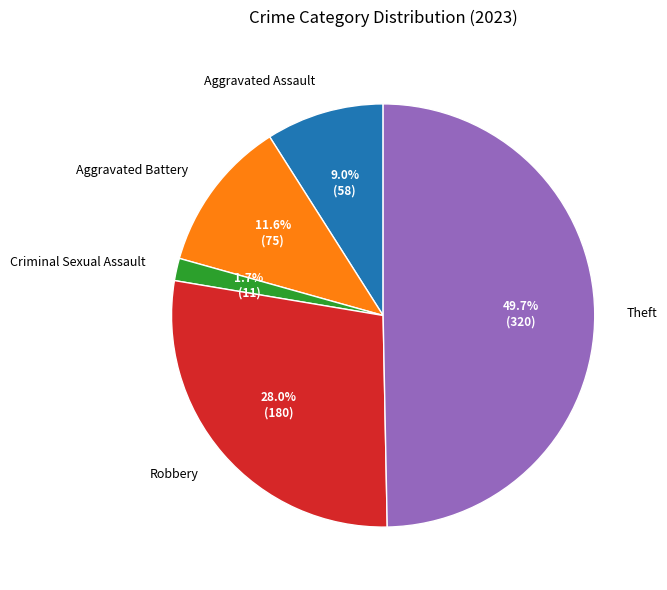

What percentage do Theft and Aggravated Battery together represent?

61.3%